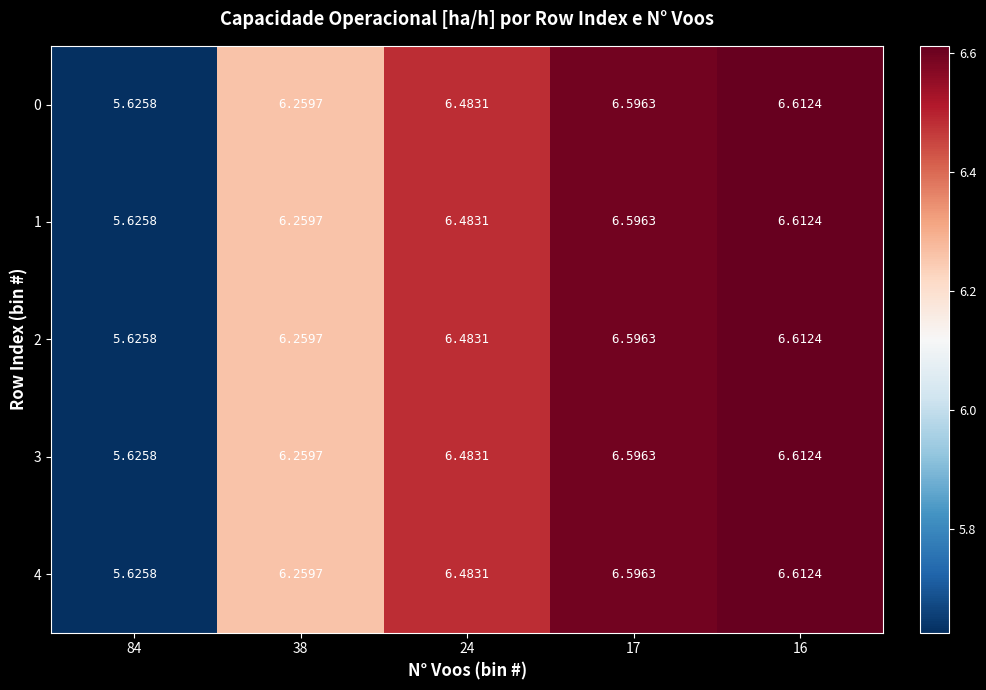

Is the value of 0 at 38 greater than the value of 2 at 84?

Yes